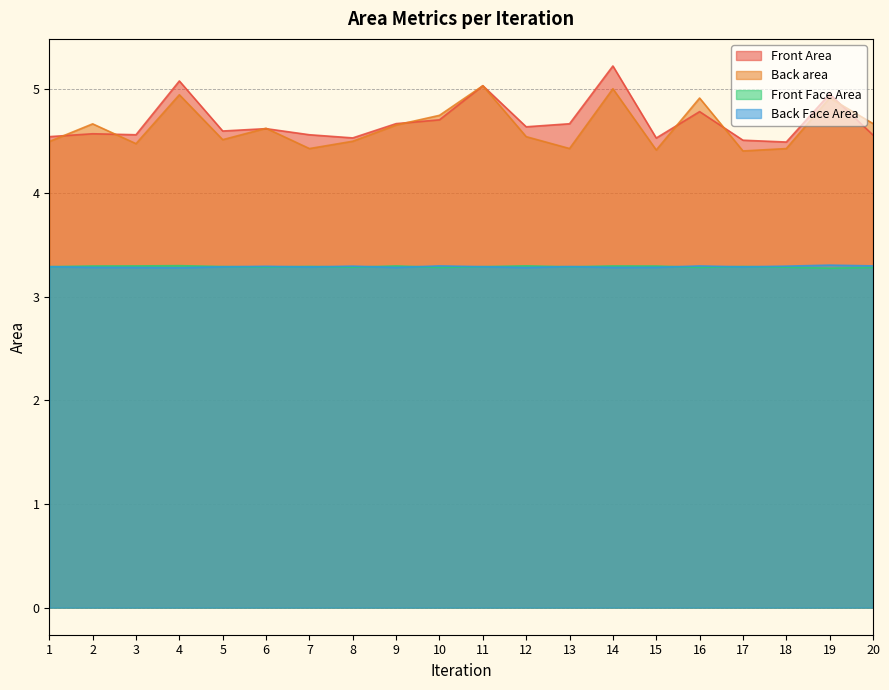

What is the difference between the highest and lowest values at 3?

1.3